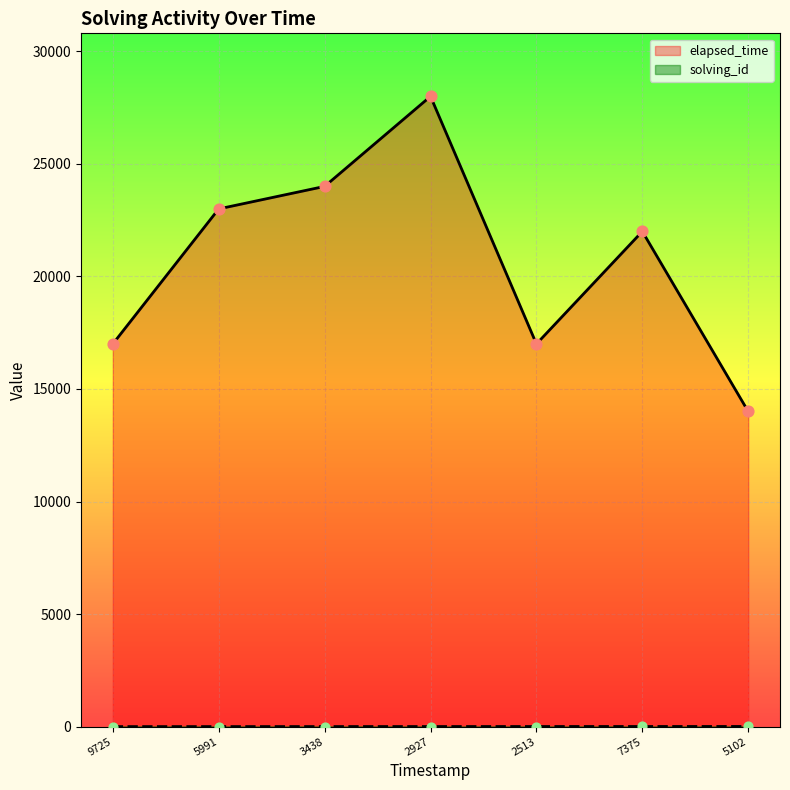

Which series has the largest Y range (max minus min)?

elapsed_time